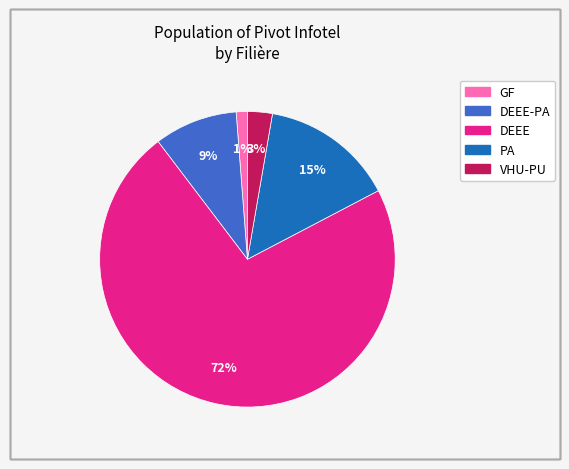

To the nearest percent, what is the average slice percentage?

20%